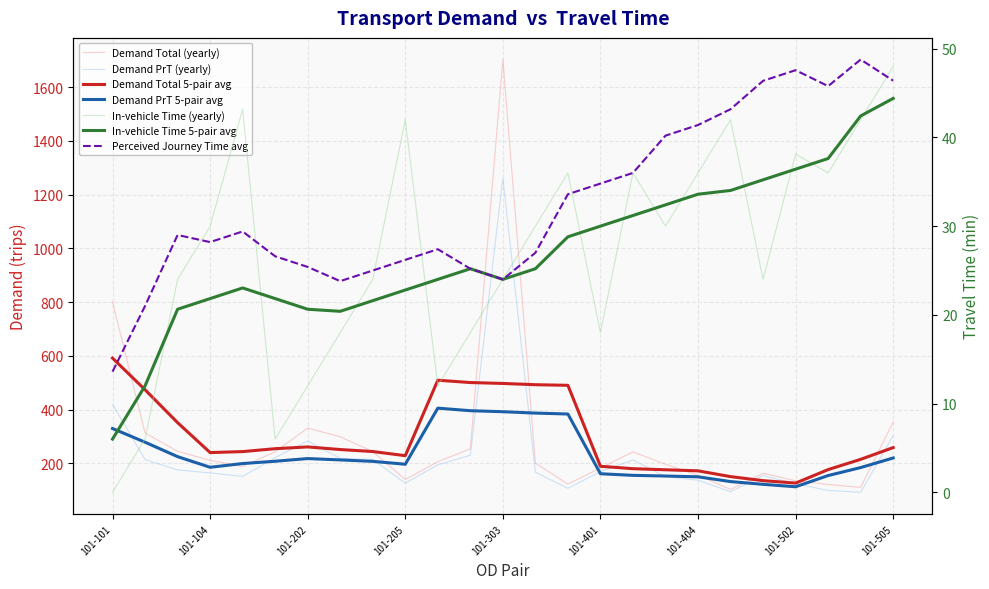

What is the value of the demand sum PrT point at the 20th from the left?

94.2